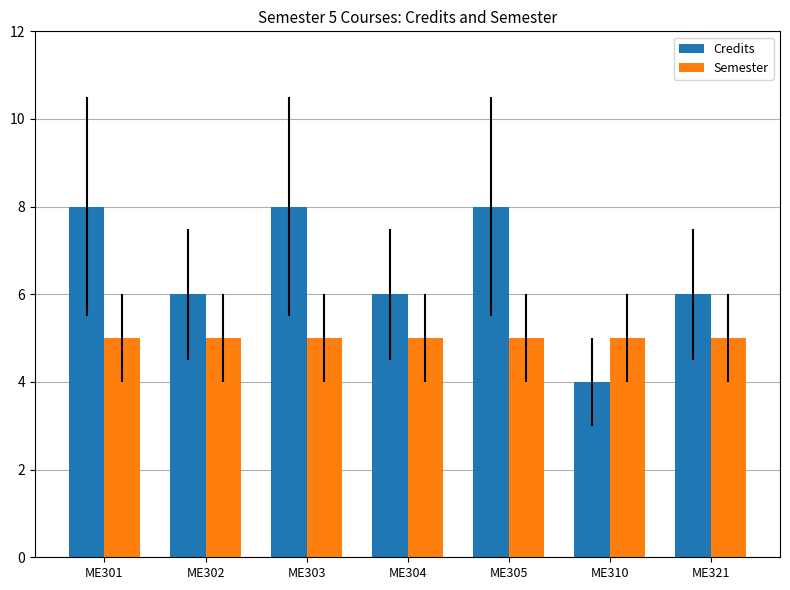

How many data points does each series have?

7